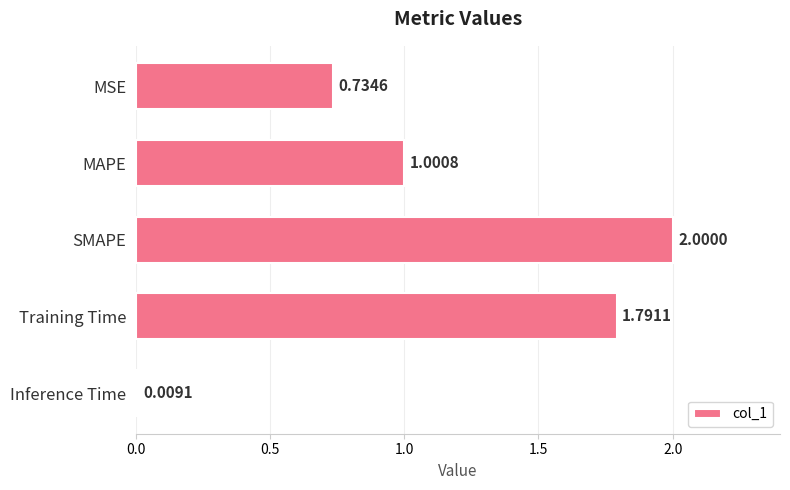

Does the chart contain any negative values?

No